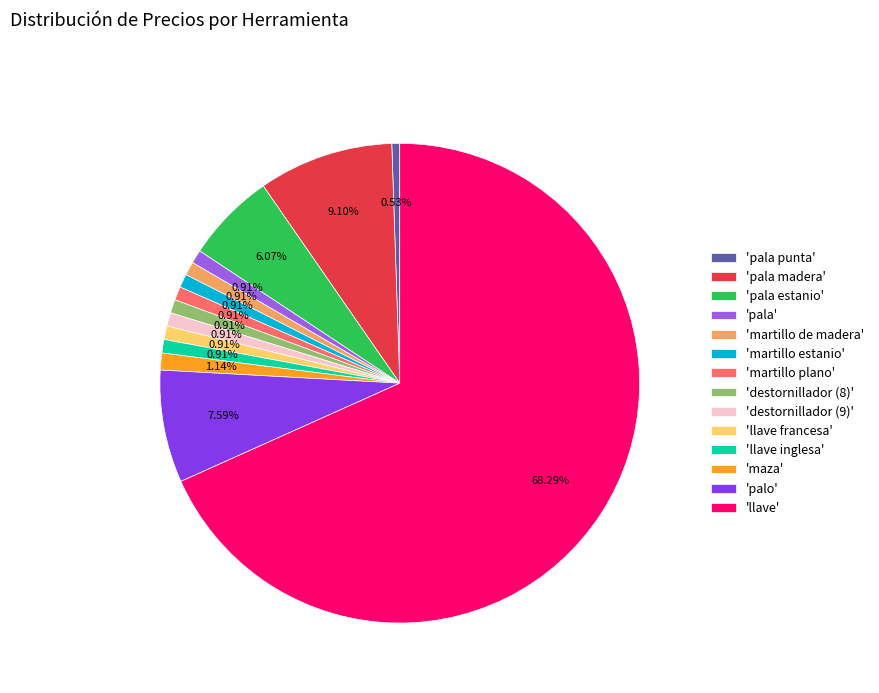

Do 'pala madera' and 'martillo de madera' together represent more than half of the pie?

No